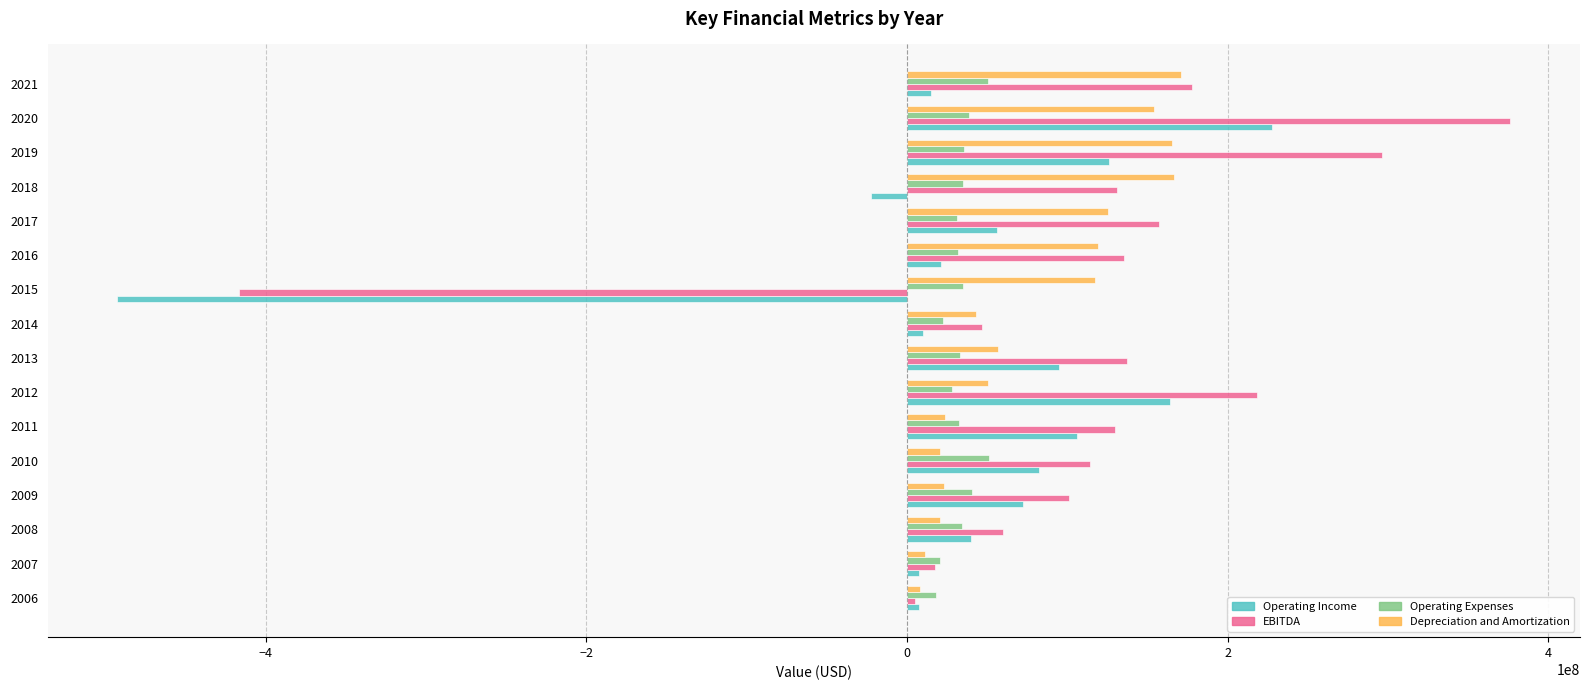

Is the value of Operating Income at 2007 greater than the value of Operating Expenses at 2013?

No